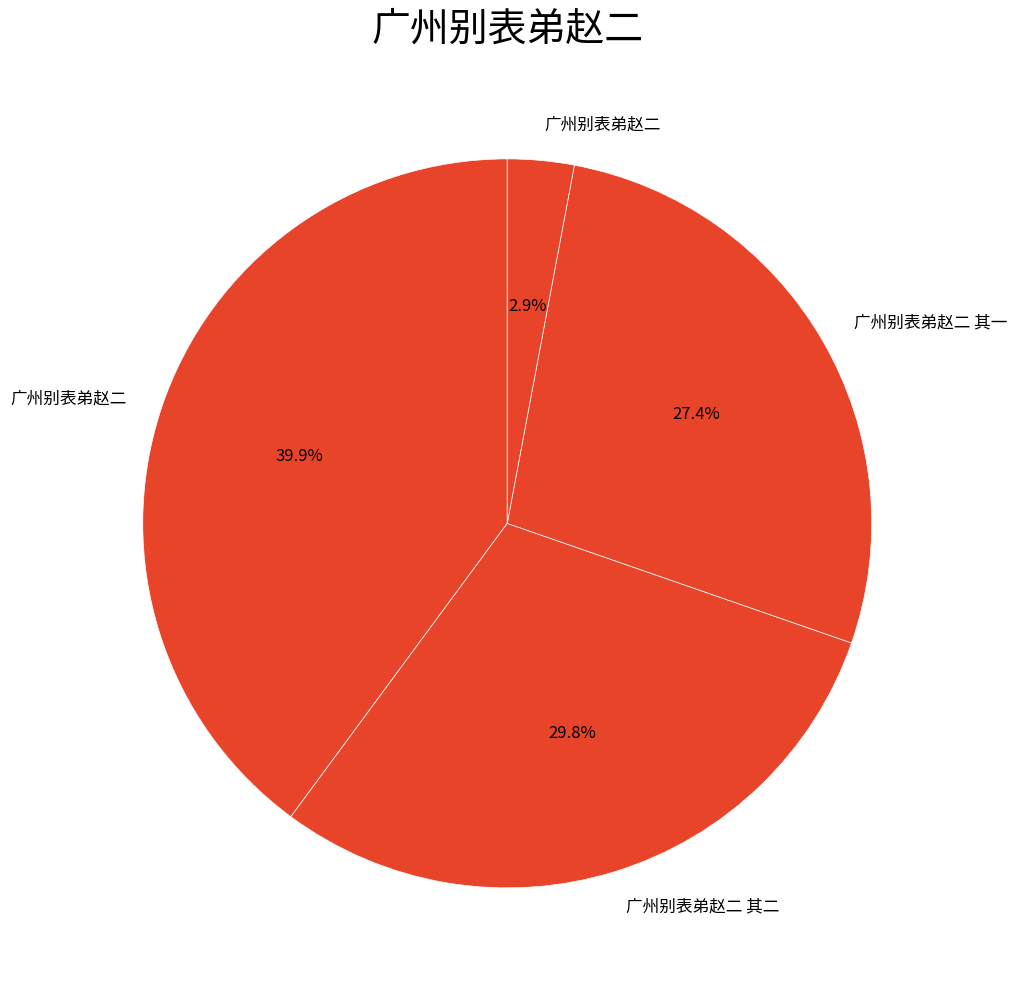

To the nearest percent, what is the difference between the largest and smallest slice percentages?

37%